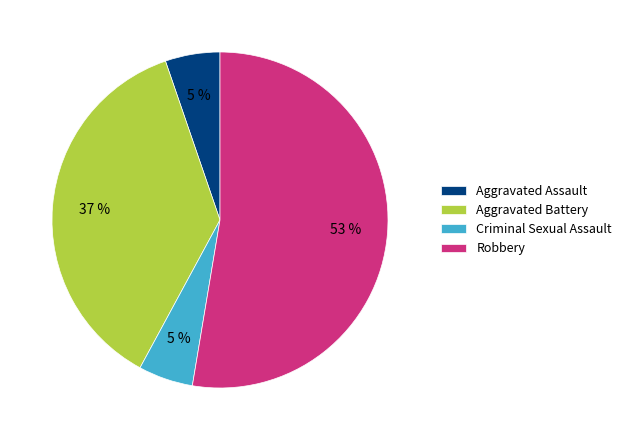

Does any single category account for the majority?

Yes